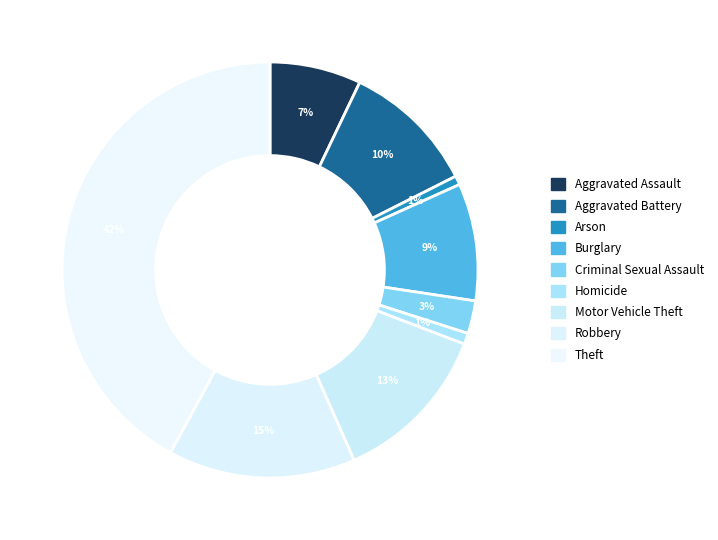

Is there a majority slice in this chart?

No